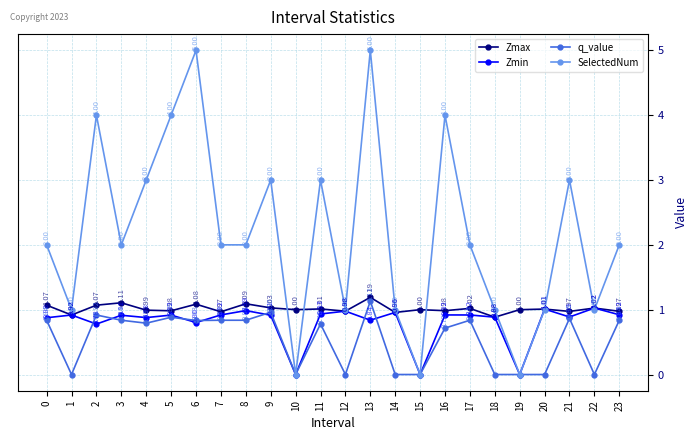

What is the difference between the maximum and minimum values in the SelectedNum series?

5.0